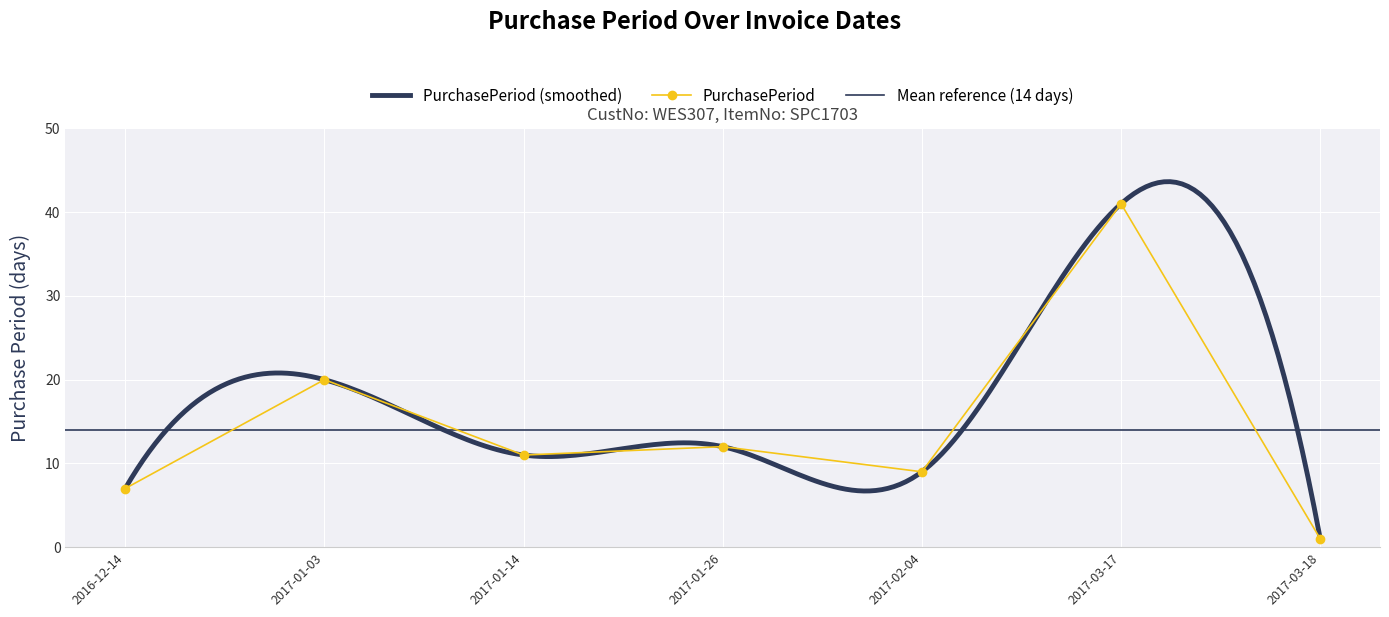

List the labels in order of value, largest first.

2017-03-17, 2017-01-03, 2017-01-26, 2017-01-14, 2017-02-04, 2016-12-14, 2017-03-18